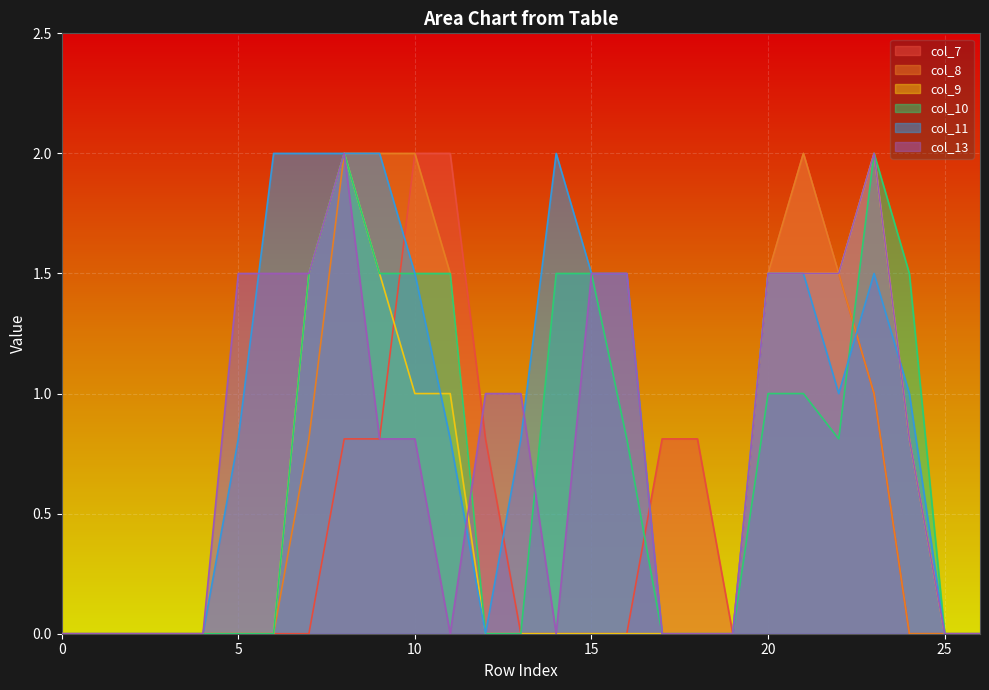

How many categories are shown in the chart?

27